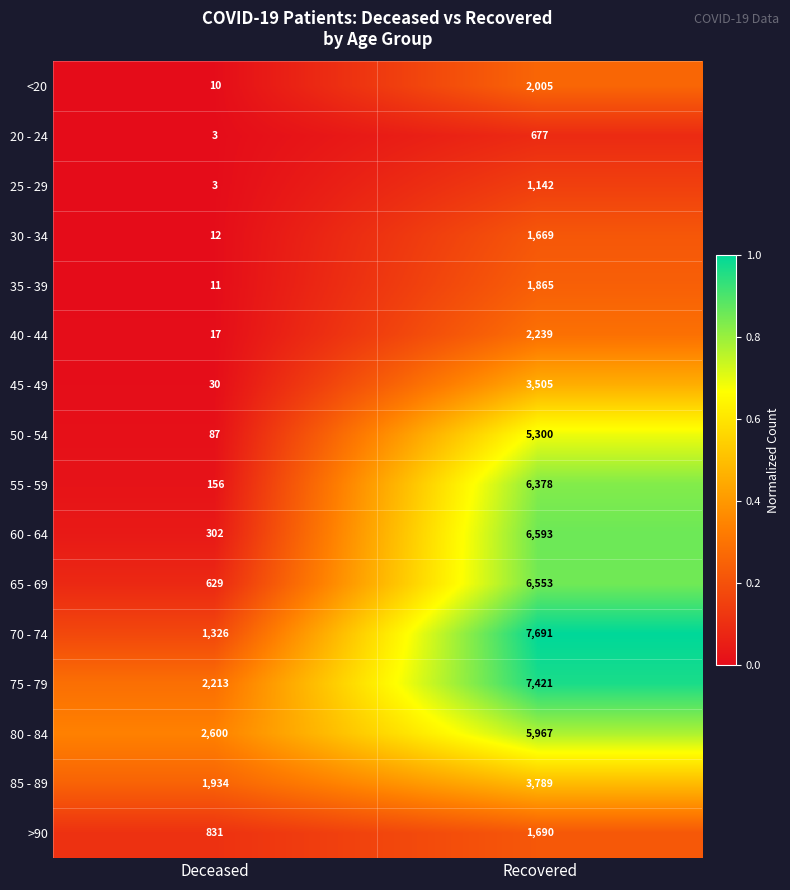

Read the 70 - 74 value at Recovered.

7691